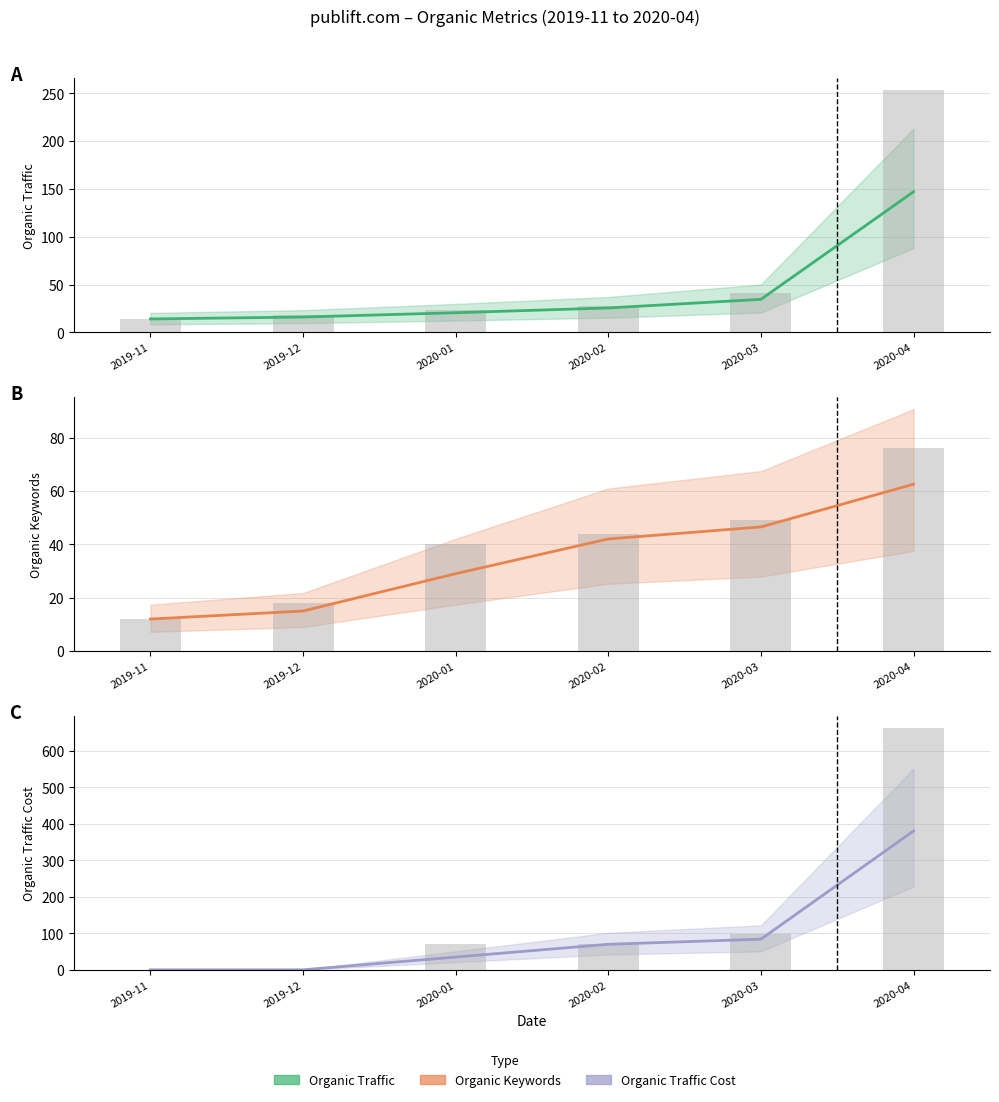

At how many categories does at least one series exceed 11?

6